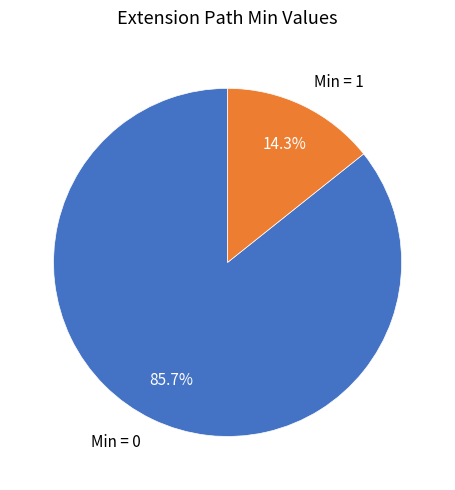

Do Min = 1 and Min = 0 together represent more than half of the pie?

Yes